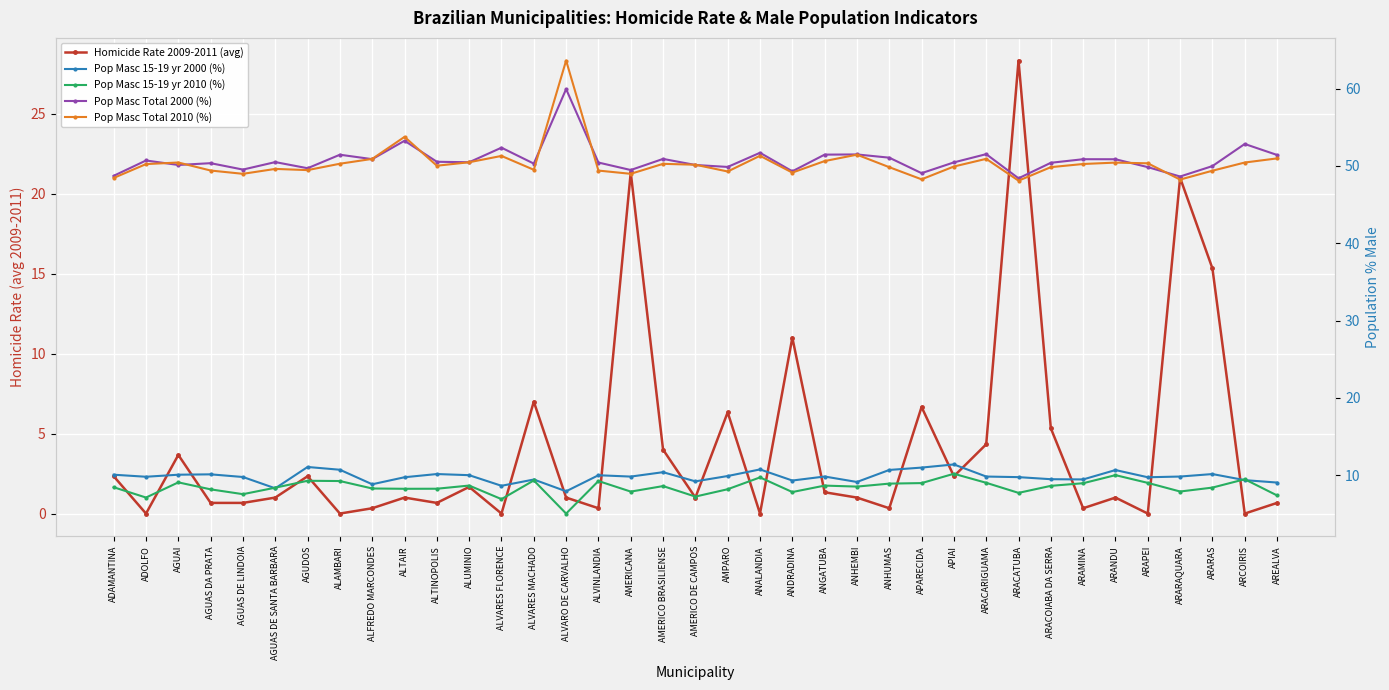

What are all the series names shown in the legend?

Homicide Rate 2009-2011 (avg), Pop Masc 15-19 yr 2000 (%), Pop Masc 15-19 yr 2010 (%), Pop Masc Total 2000 (%), Pop Masc Total 2010 (%)